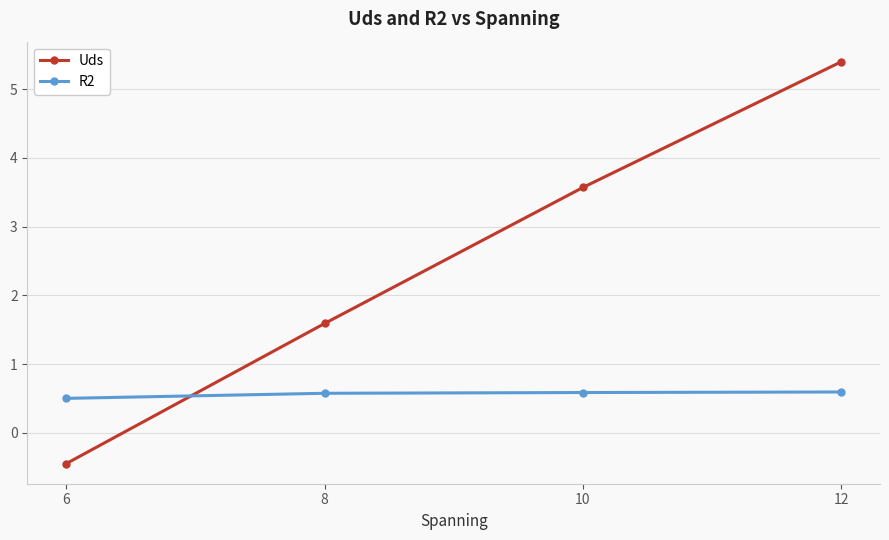

What is the maximum value for Uds?

5.4